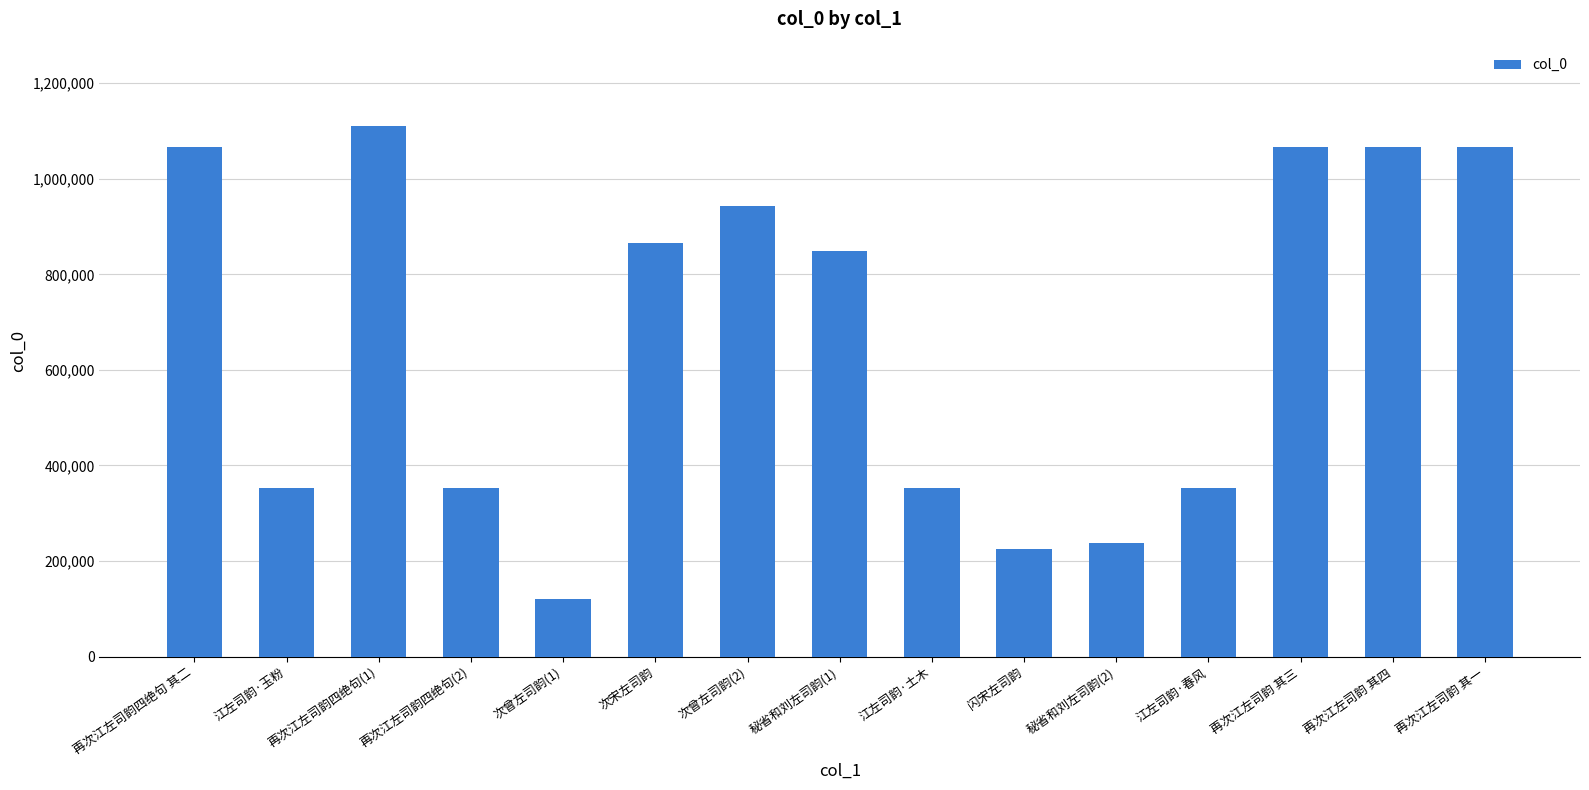

Which label corresponds to the smallest value in the chart?

次曾左司韵(1)